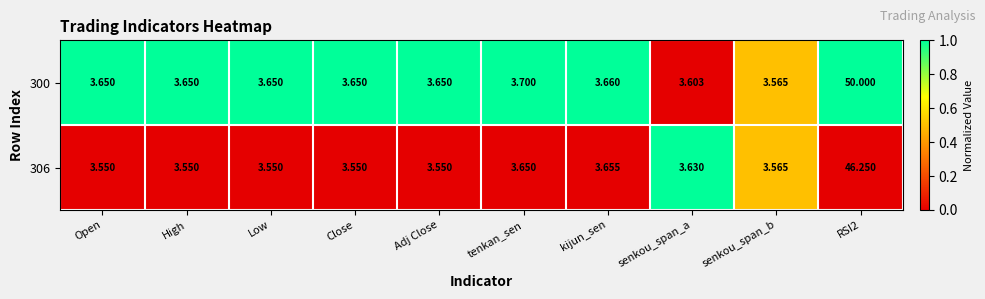

How many categories are shown in the chart?

10